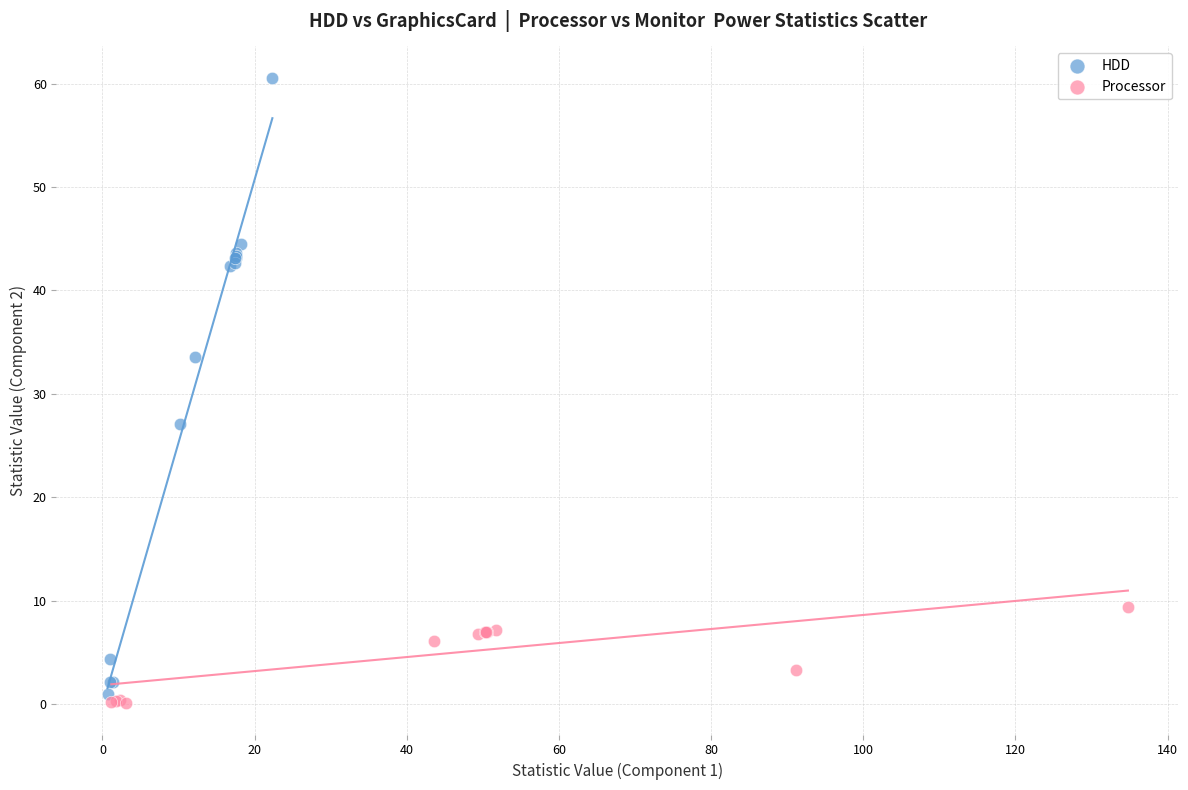

Which series contains the highest Y value?

HDD